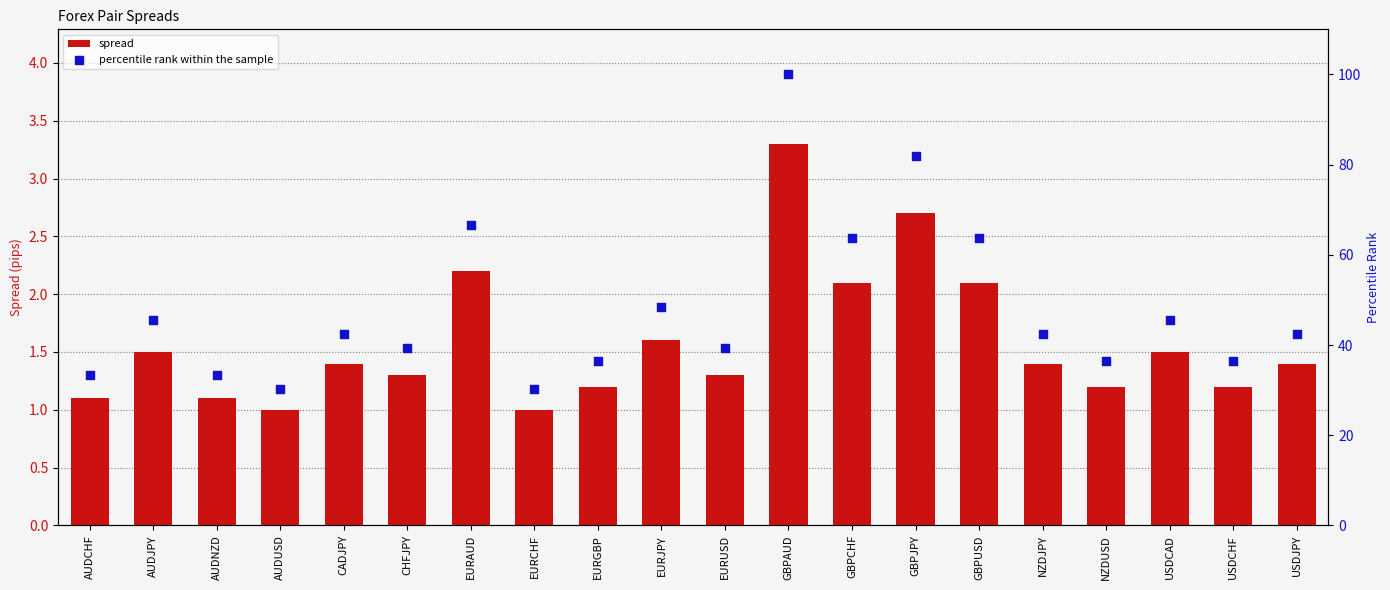

Which series contains the lowest Y value?

spread